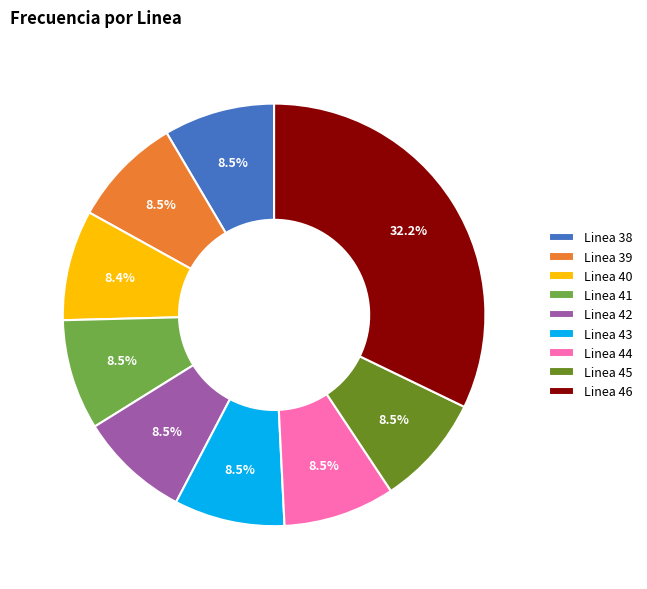

What is the largest slice in the pie chart?

Linea 46